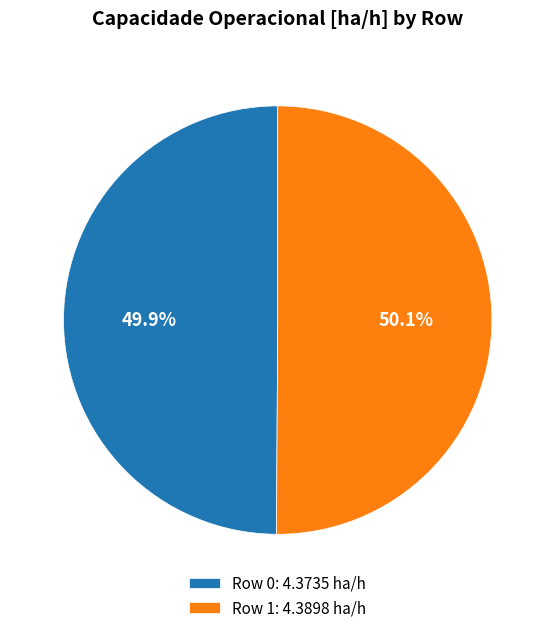

True or false: Row 0 accounts for 50% of the total.

True